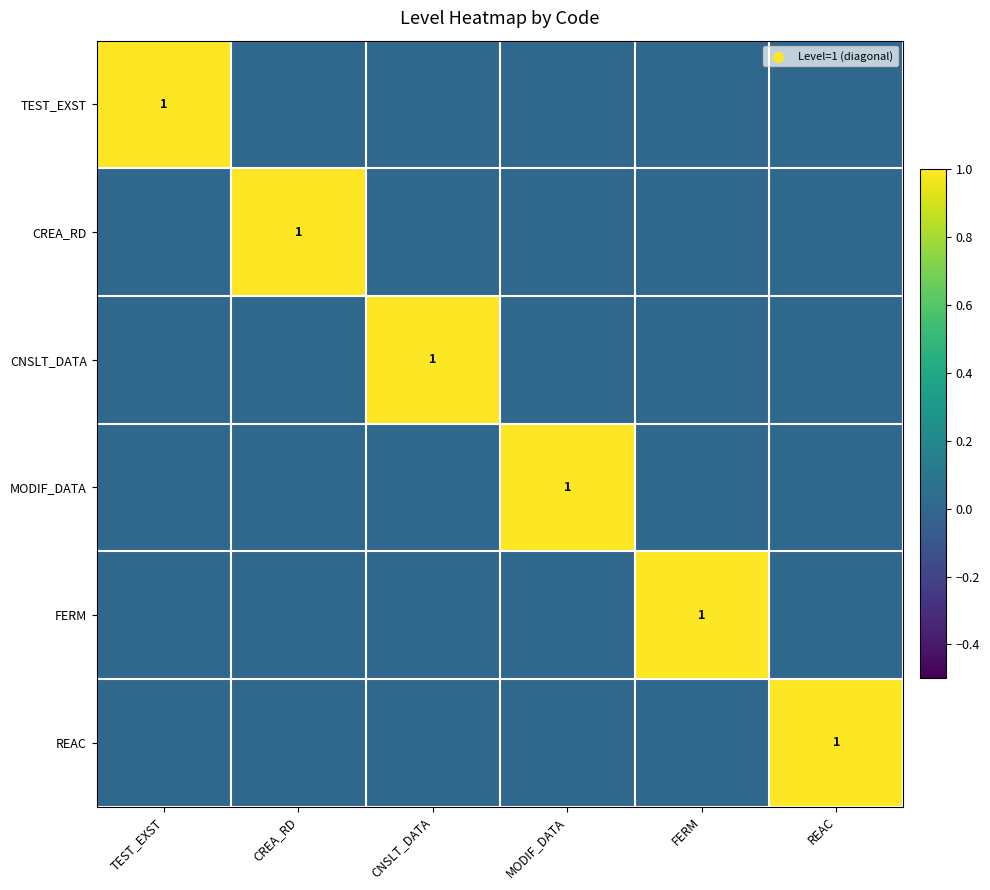

The value of REAC at REAC is 1. True or false?

True